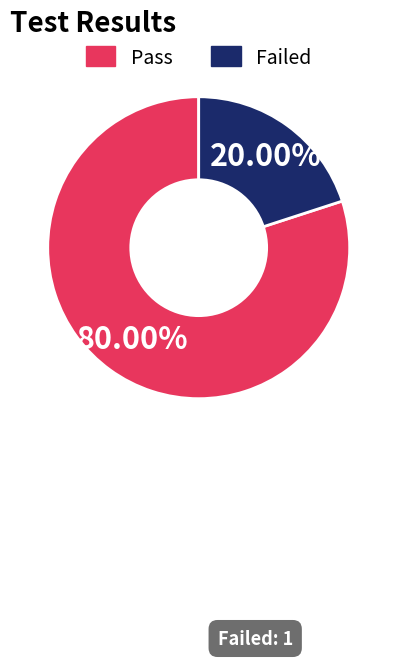

What percentage is NOT represented by Pass?

20.0%